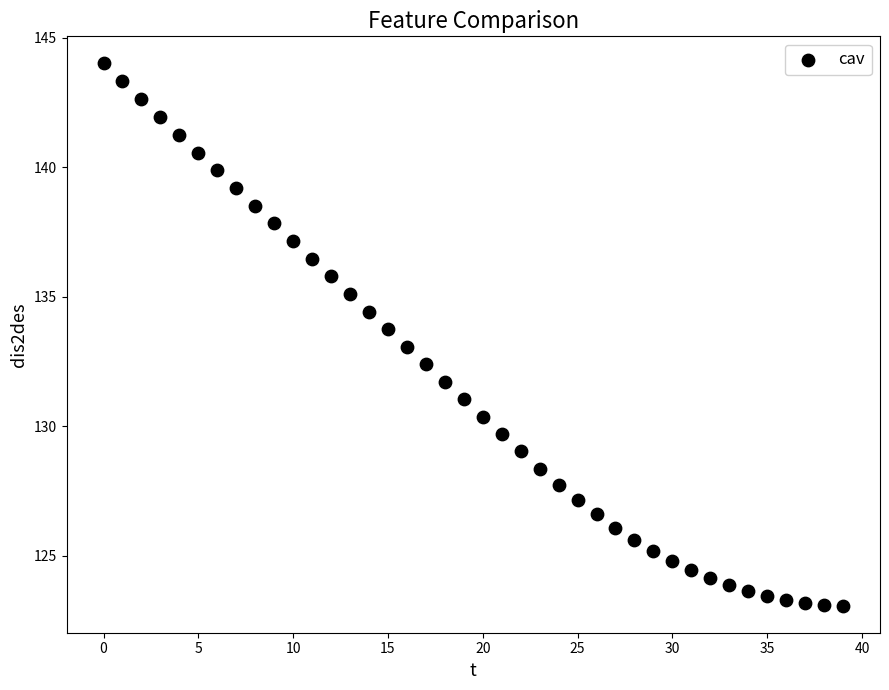

What is the range of Y values (max minus min)?

20.9